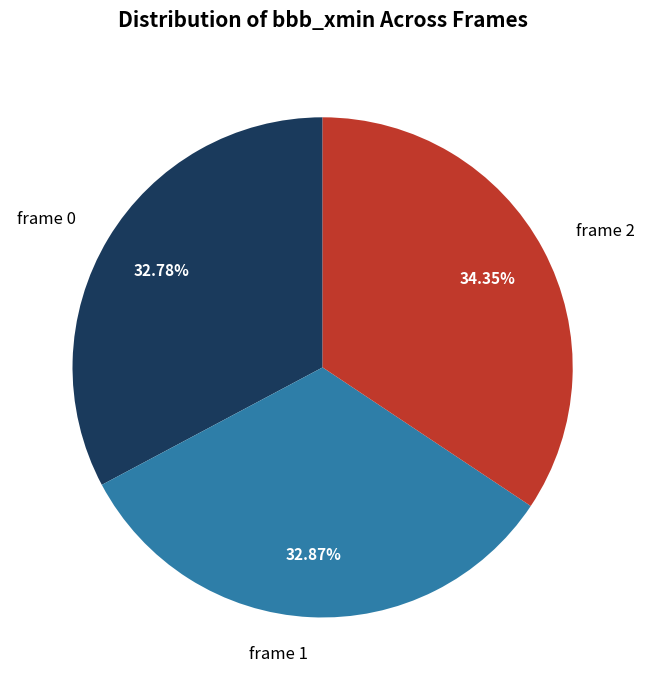

Does any single category account for the majority?

No